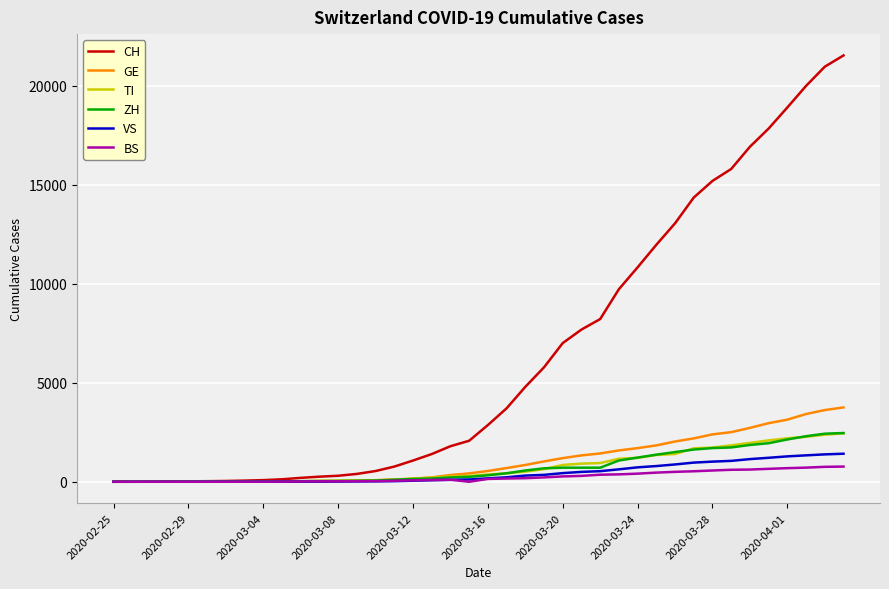

Which series has the largest total across all categories?

CH